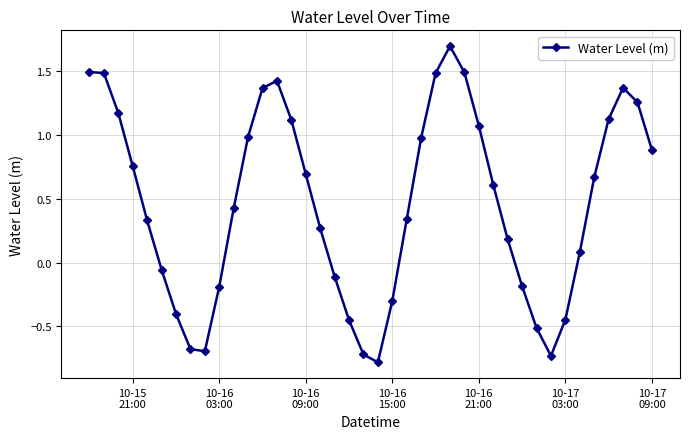

Does the chart have visible grid lines?

Yes